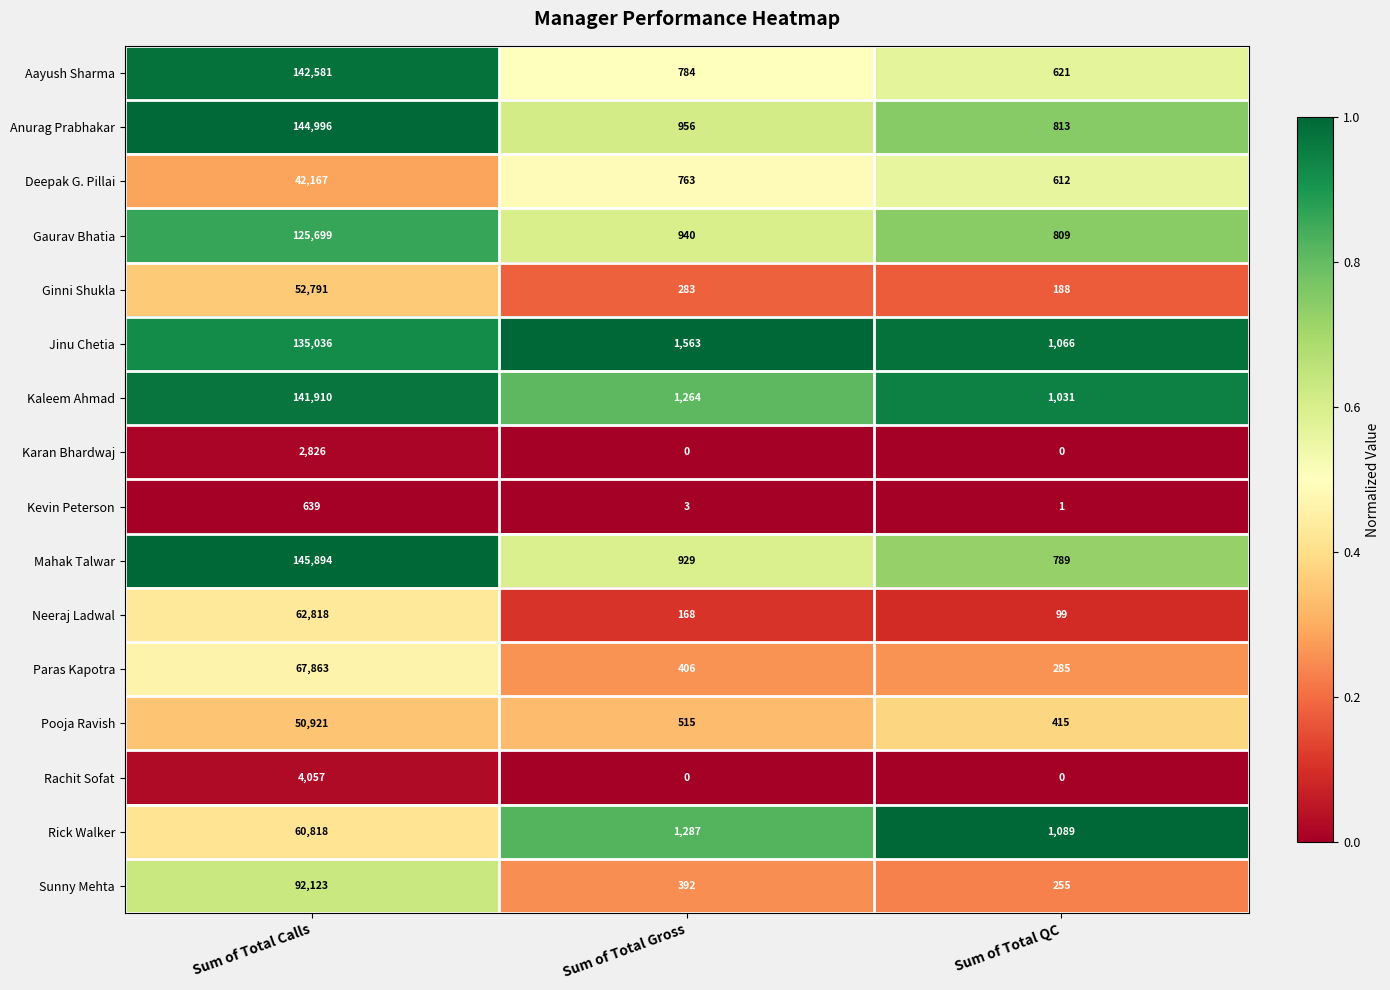

Rank the series by their maximum value, from lowest to highest.

Kevin Peterson, Karan Bhardwaj, Rachit Sofat, Deepak G. Pillai, Pooja Ravish, Ginni Shukla, Rick Walker, Neeraj Ladwal, Paras Kapotra, Sunny Mehta, Gaurav Bhatia, Jinu Chetia, Kaleem Ahmad, Aayush Sharma, Anurag Prabhakar, Mahak Talwar